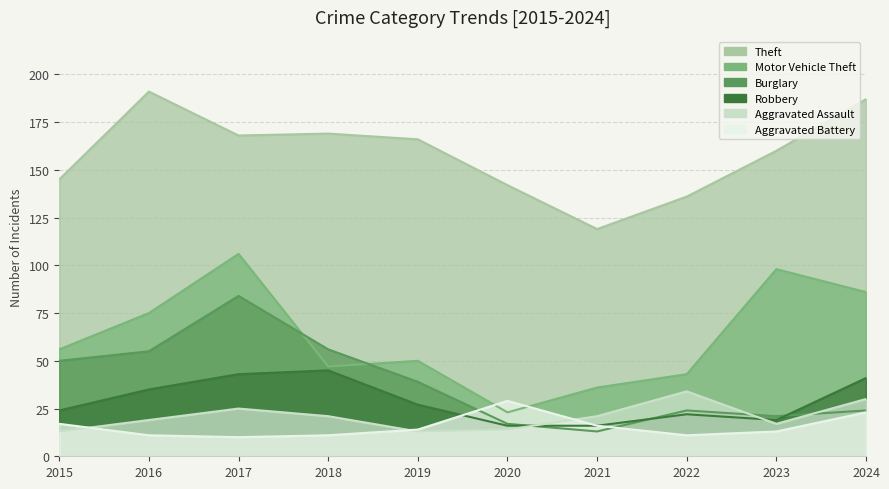

Is it true that Robbery equals 22 at 2022?

True